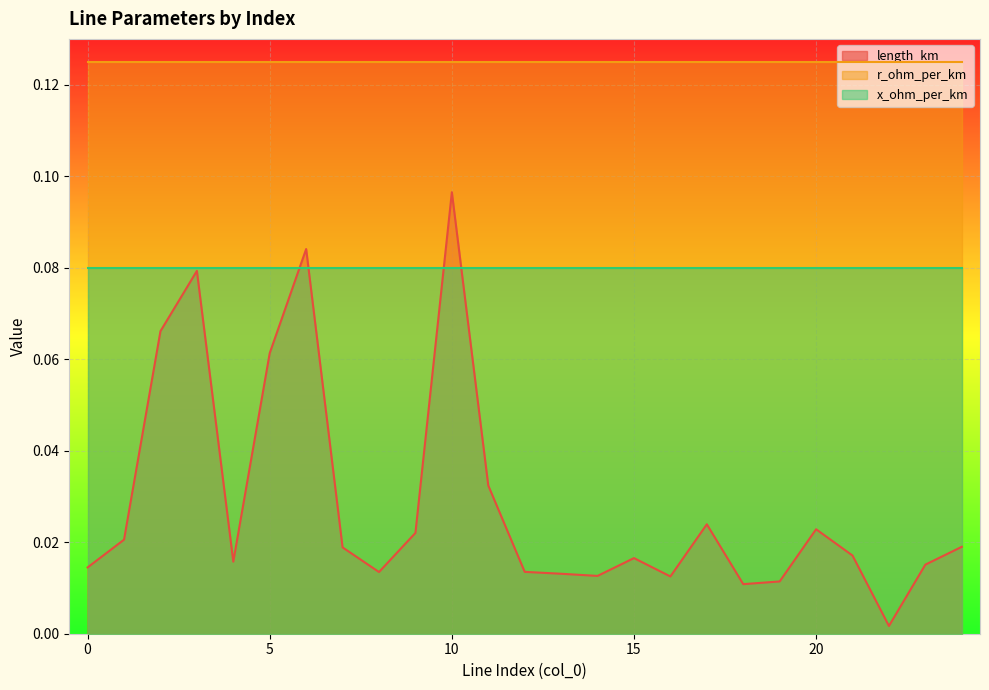

At which category is the sum across all series the highest?

10